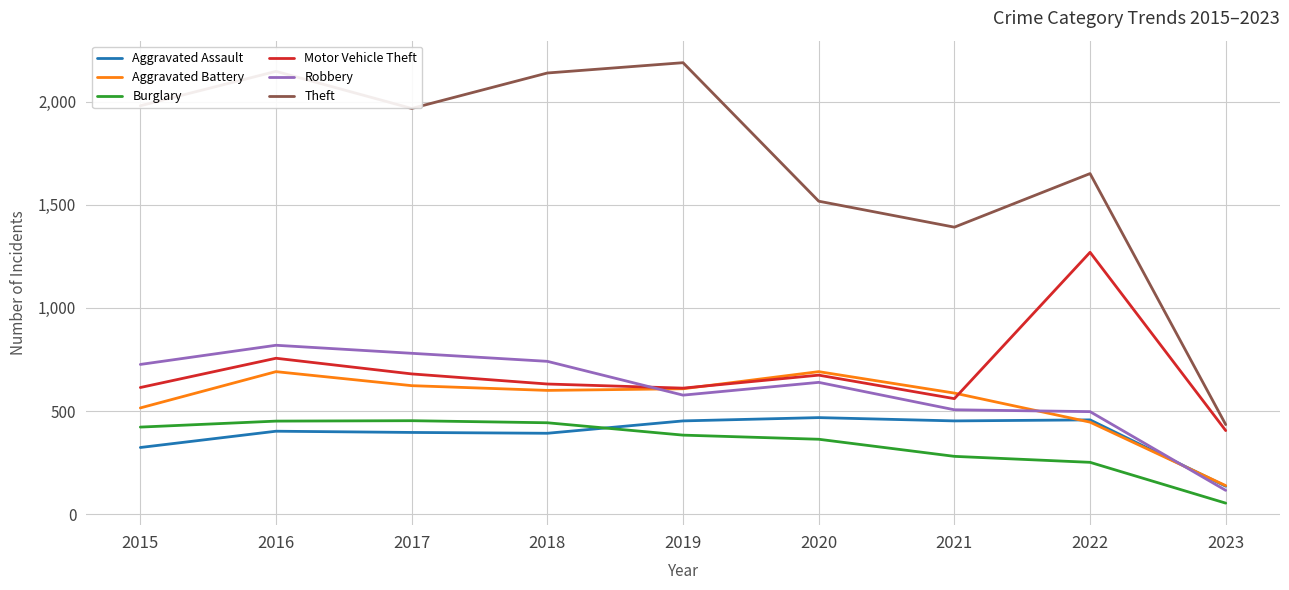

Which series has the largest total across all categories?

Theft